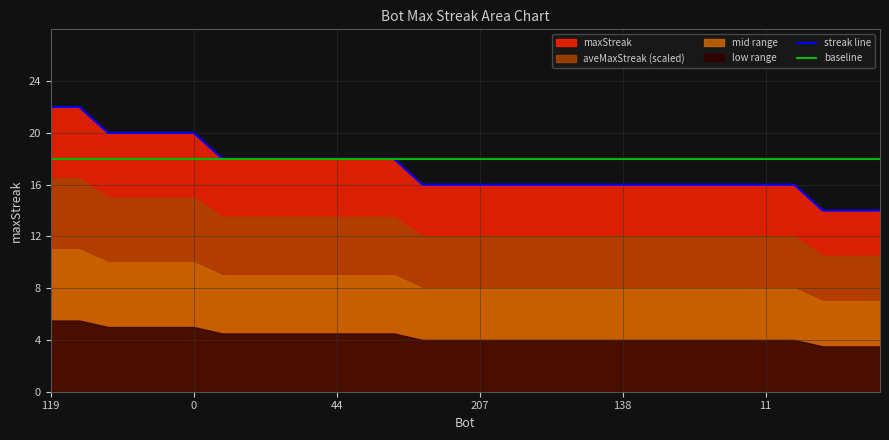

What value does the streak line series have at 18?

16